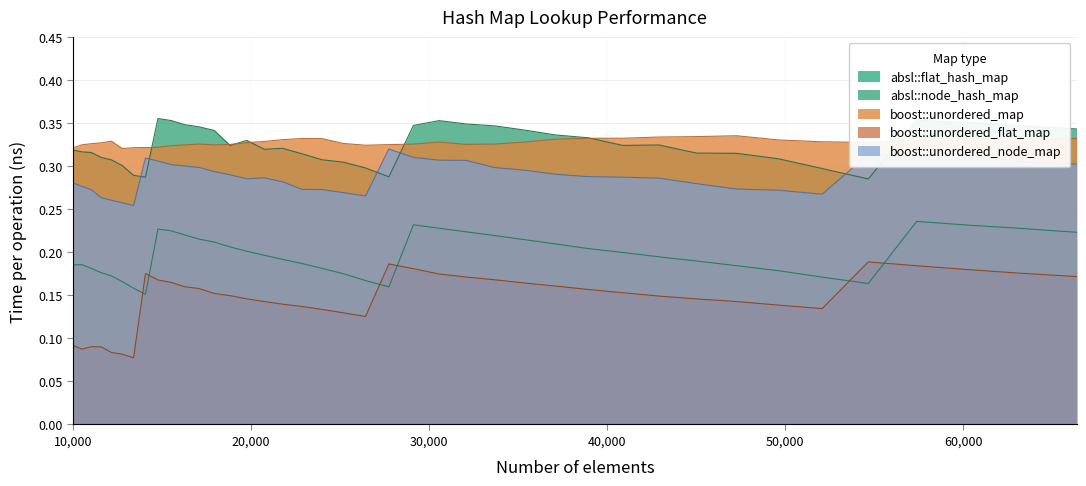

What is the average value of the absl::flat_hash_map series?

0.2